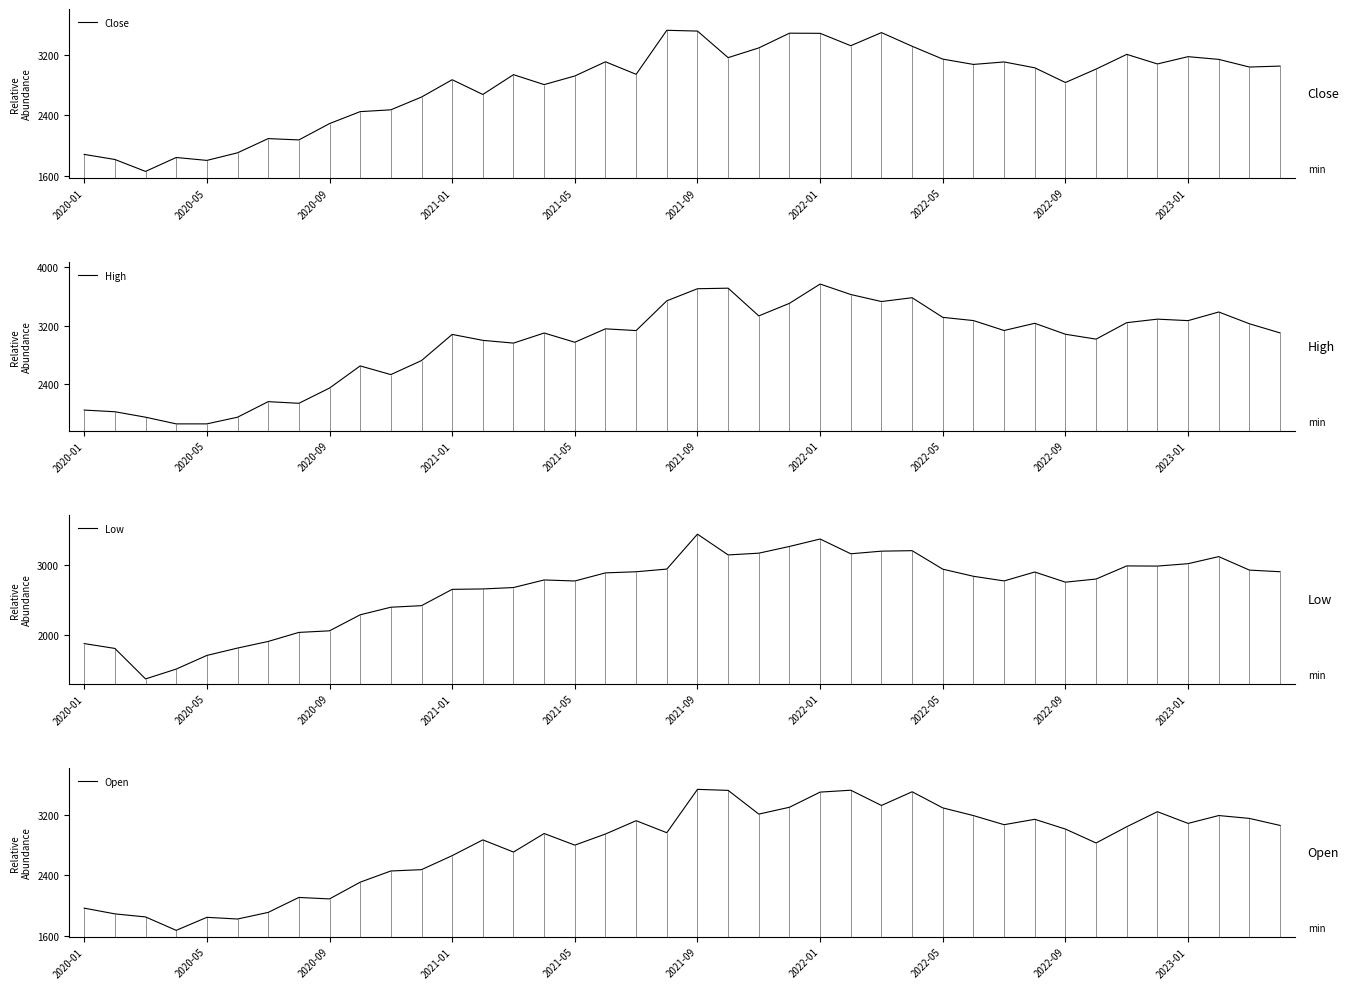

The value of Close at 2021-09 is 1121.8. True or false?

False